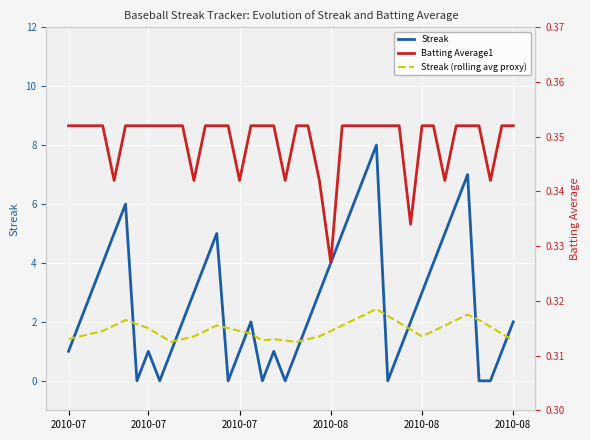

What is the value of the Batting Average1 point at the 6th from the left?

0.4